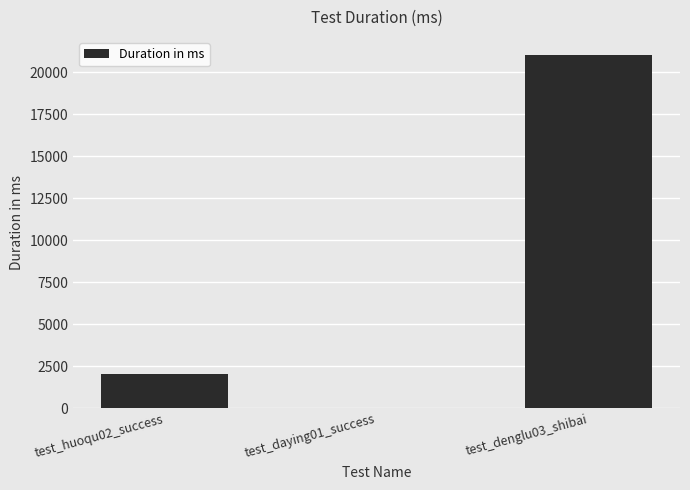

Reading left to right, what are all the values shown in this chart?

2046	5	21061